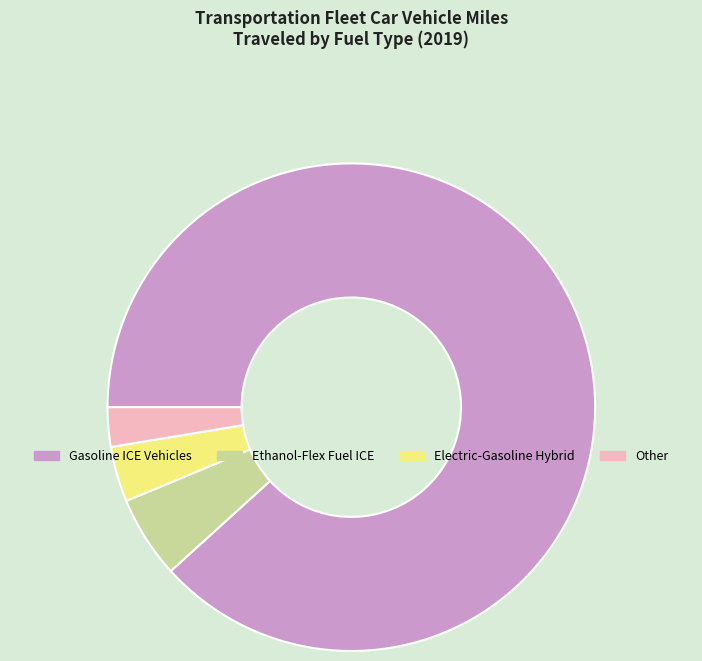

Is there any slice that represents more than half of the pie?

Yes